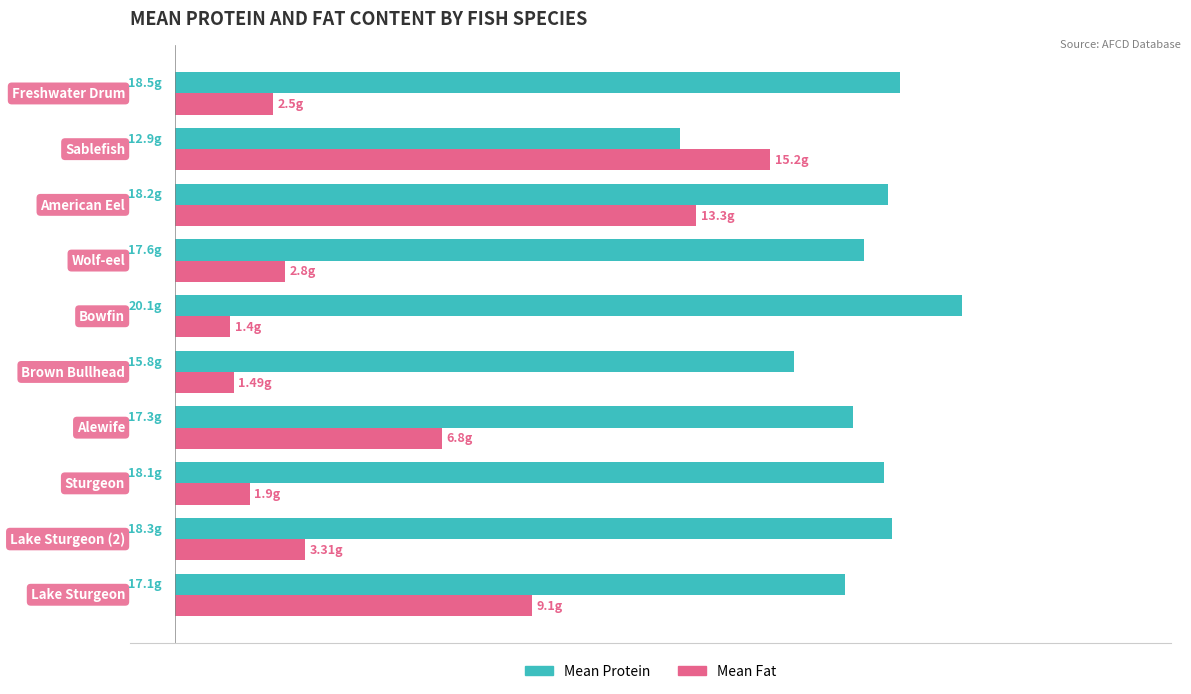

What are all the series names shown in the legend?

Mean Protein, Mean Fat